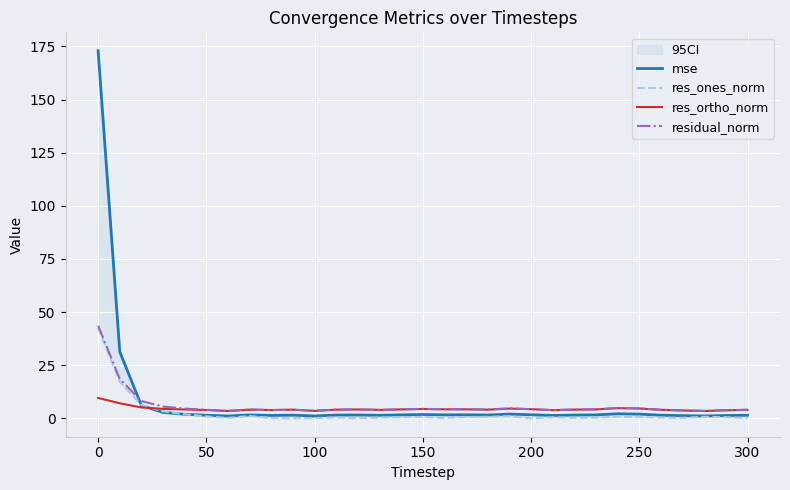

What is the average value of the res_ortho_norm series?

4.4